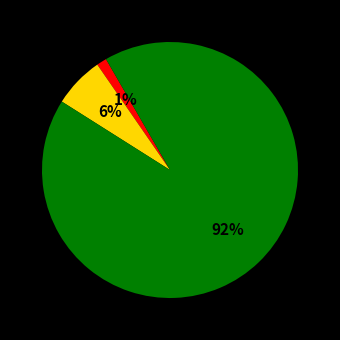

Is there any slice that represents more than half of the pie?

Yes